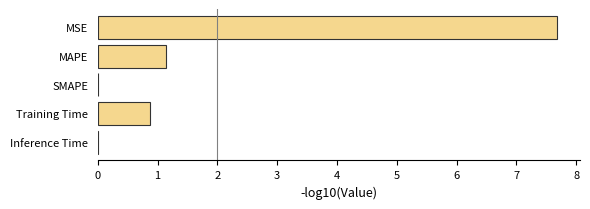

Where is the data nearest to the value 3?

MAPE